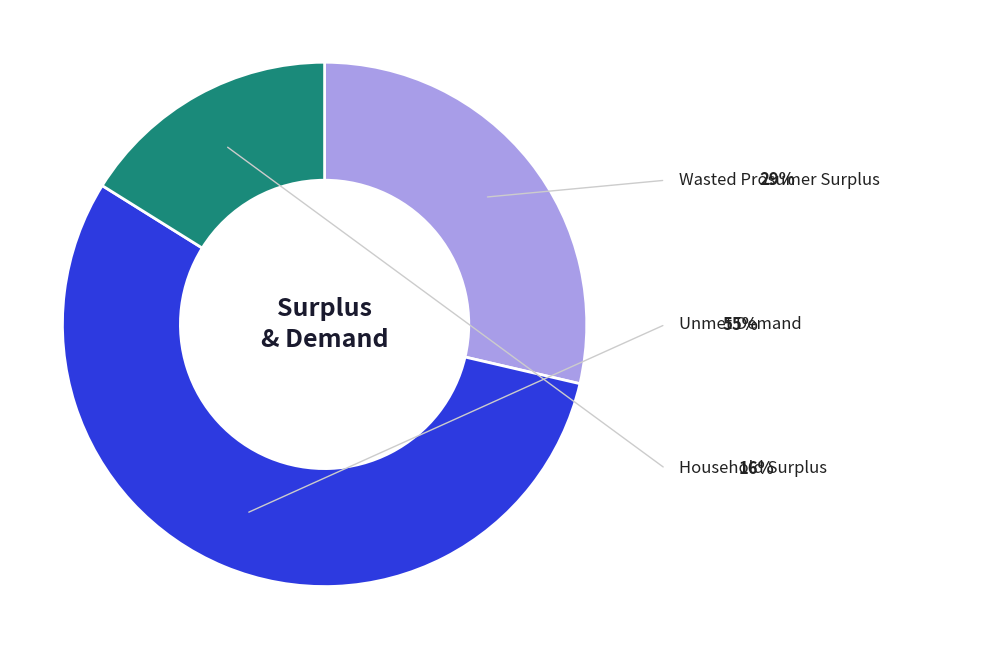

Is there a majority slice in this chart?

Yes